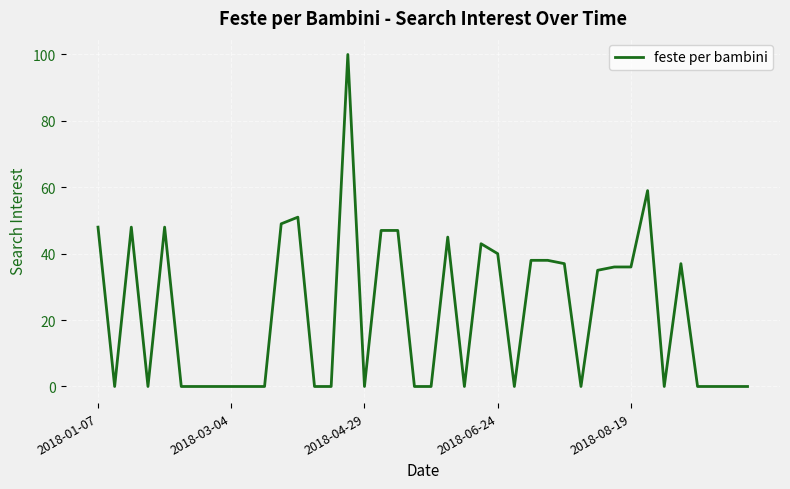

Does the chart have visible grid lines?

Yes